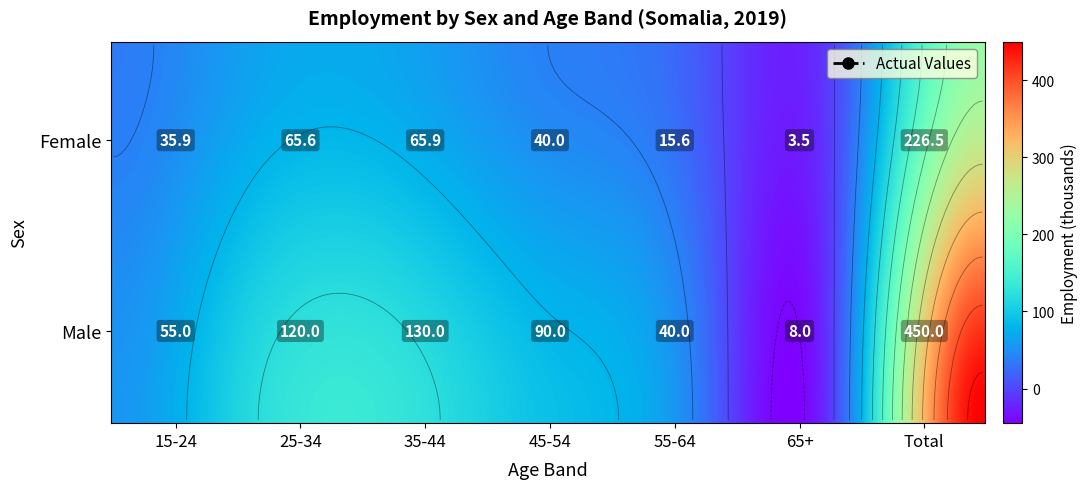

What is the smallest value displayed?

3.5